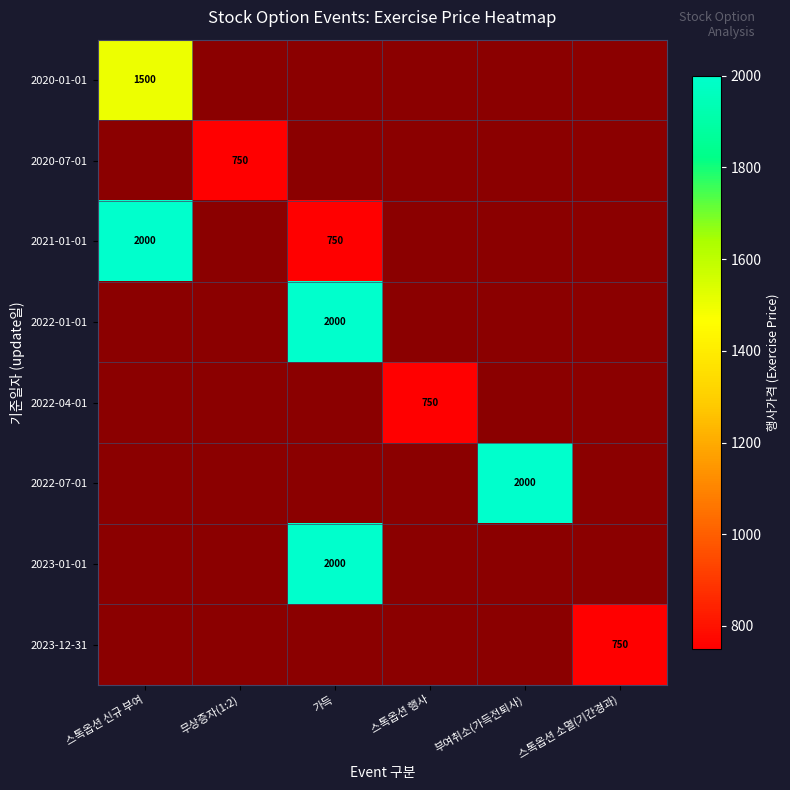

Is it true that 2021-01-01 equals 153 at 가득?

False